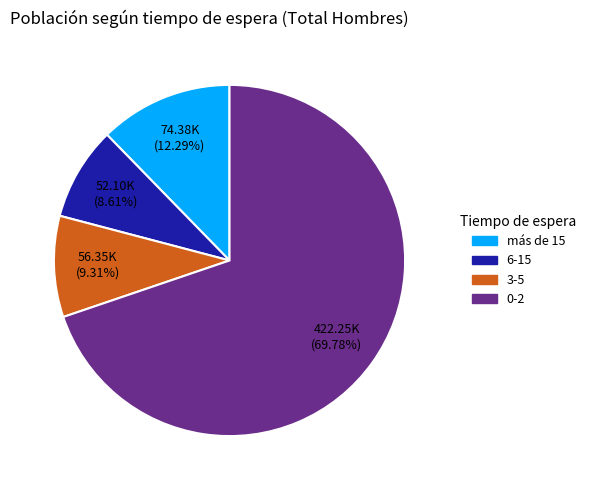

To the nearest percent, what is the difference between the más de 15 and 6-15 slice percentages?

4%